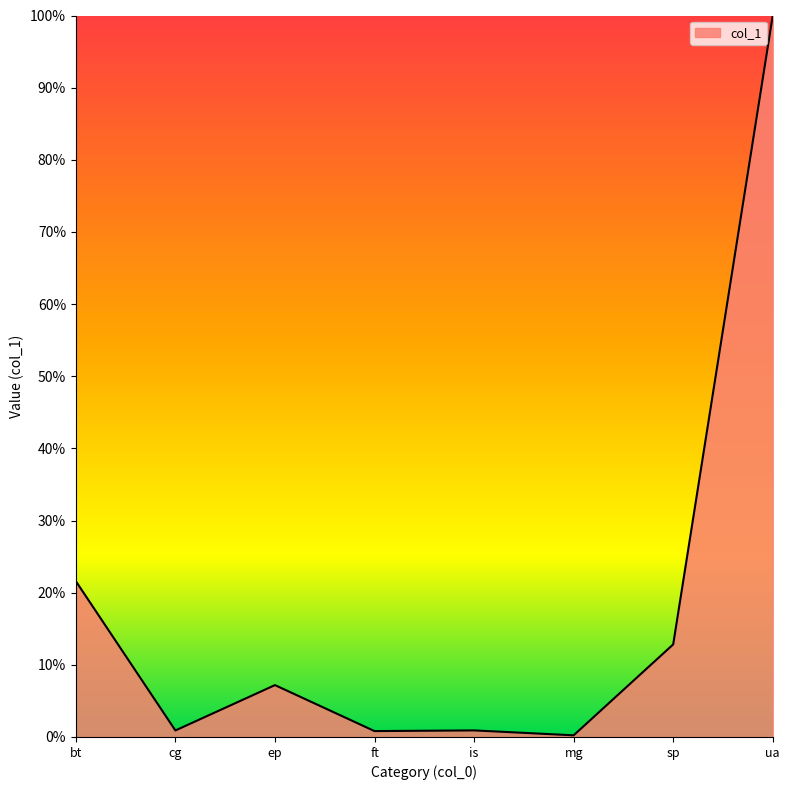

Rank the categories by value from lowest to highest.

mg, ft, cg, is, ep, sp, bt, ua